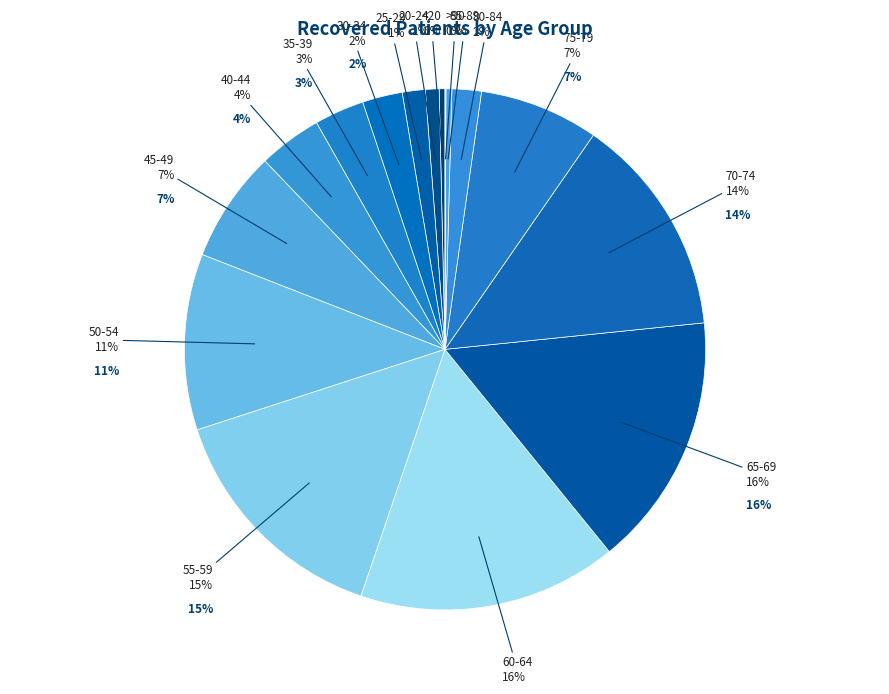

True or false: 80-84 accounts for 1% of the total.

False